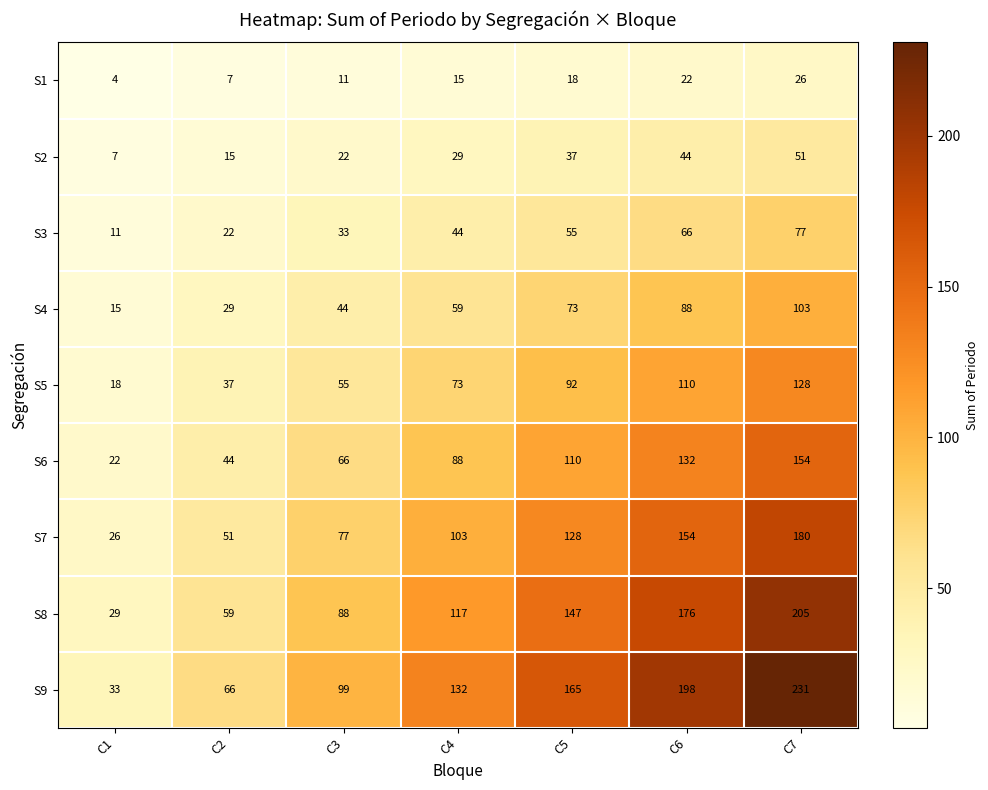

Rank the series by their maximum value, from lowest to highest.

S1, S2, S3, S4, S5, S6, S7, S8, S9